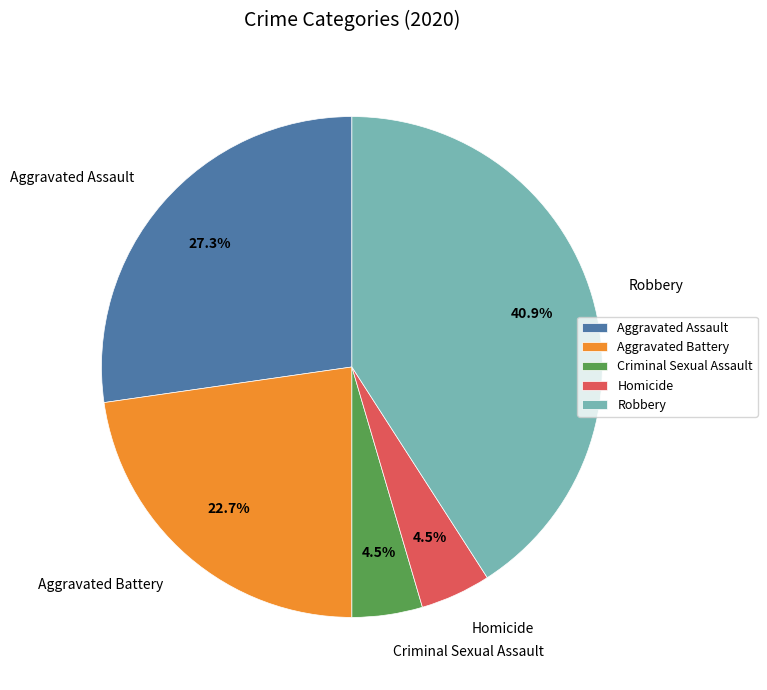

To the nearest percent, what is the combined percentage of Criminal Sexual Assault and Homicide?

9%